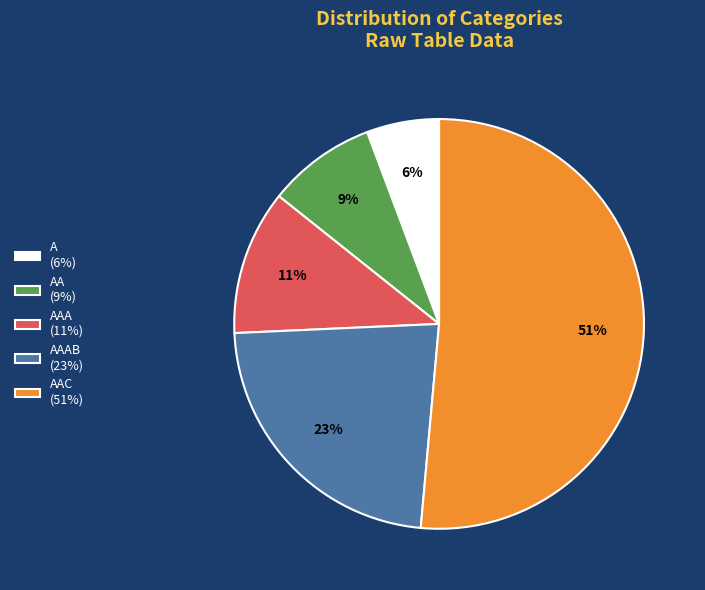

Which category has the smallest portion of the pie?

A (6%)